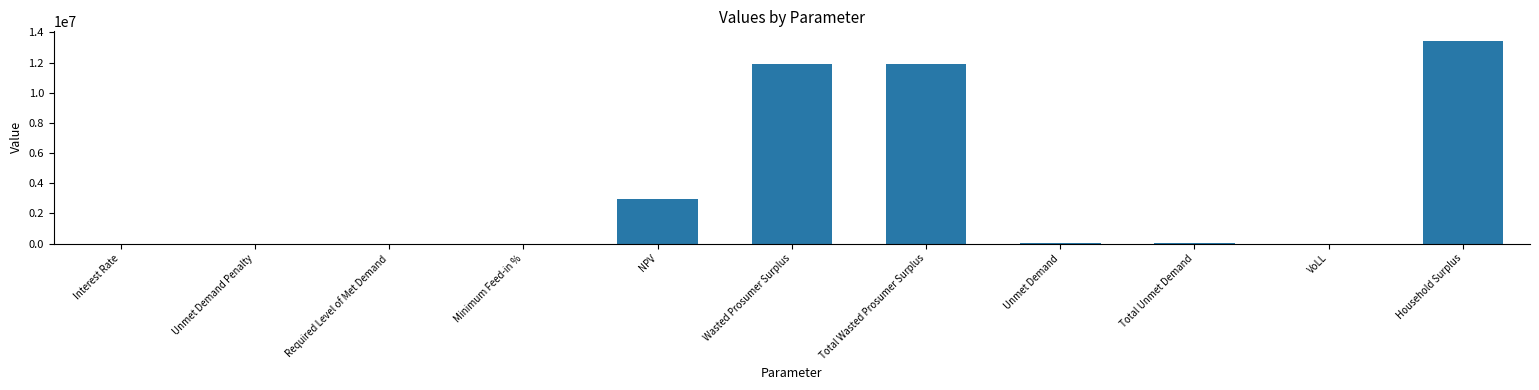

The chart shows a value of 1791283.6 at NPV. True or false?

False